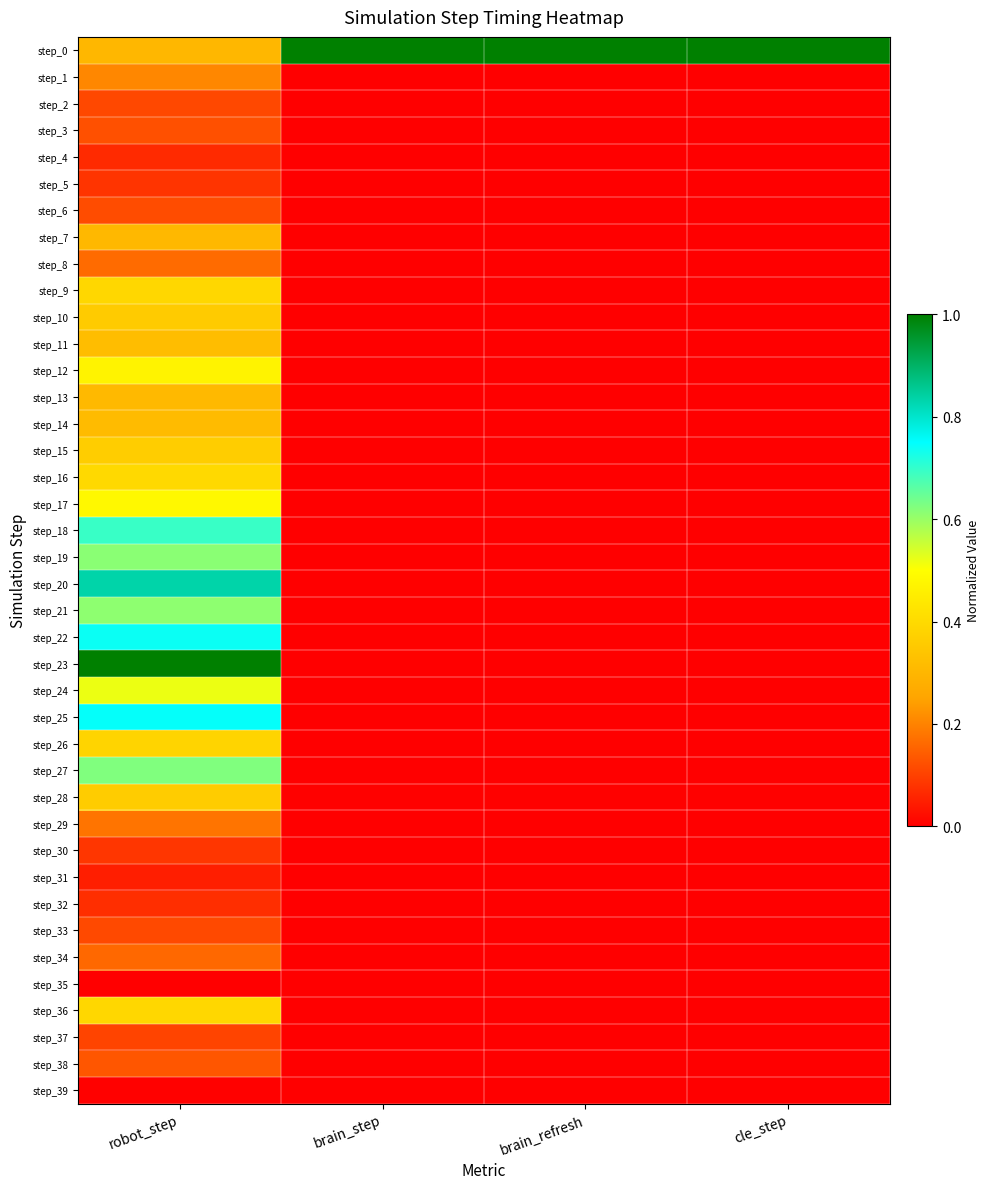

What is the spread (max minus min) of values at brain_step?

1.0